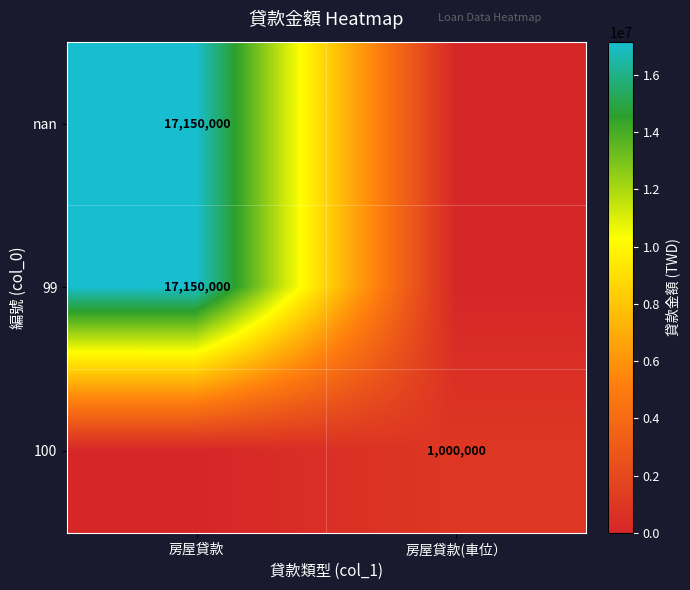

Is it true that nan equals 17150000 at 房屋貸款?

True